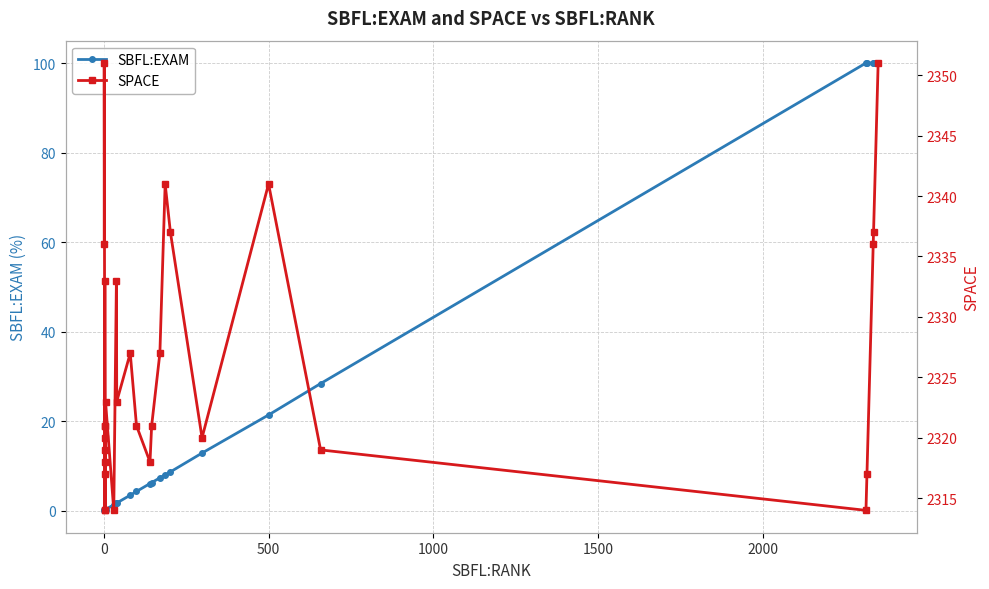

What is the difference between the maximum and second lowest values in the SBFL:EXAM series?

100.0